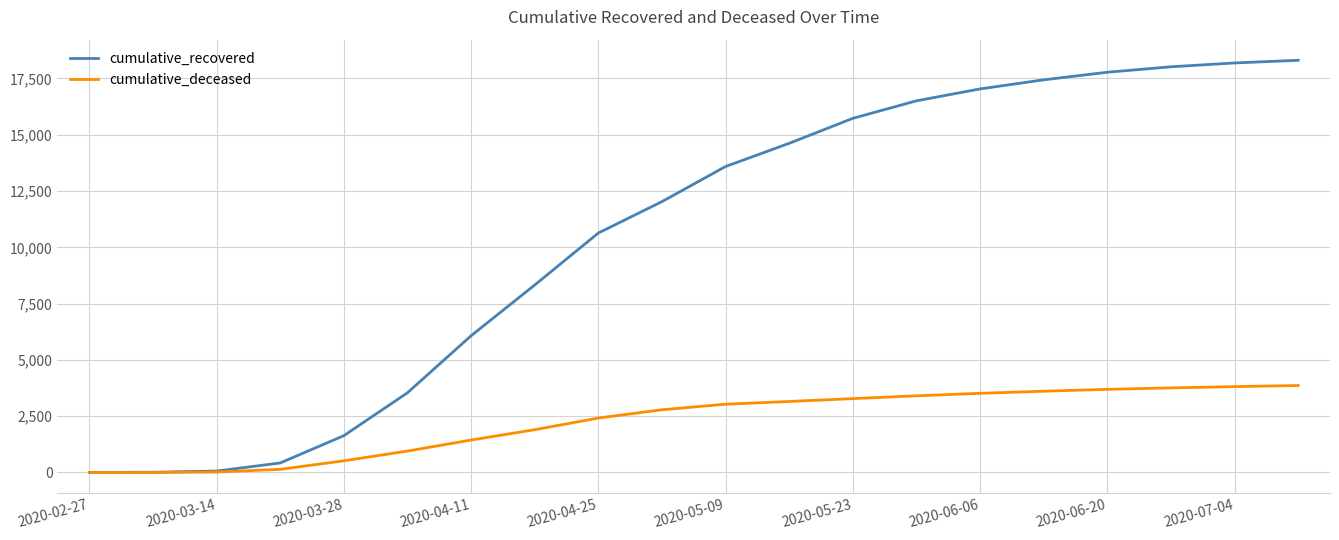

What are all the series names shown in the legend?

cumulative_recovered, cumulative_deceased